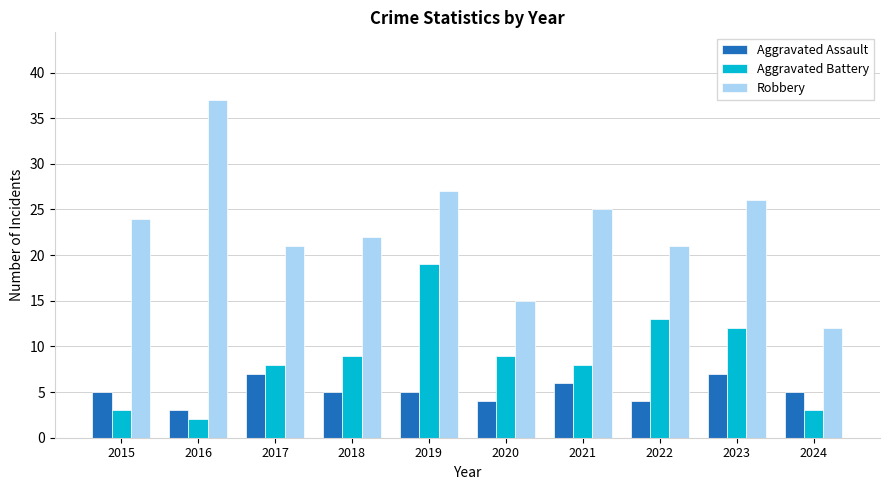

The value of Aggravated Assault at 2022 is 7. True or false?

False